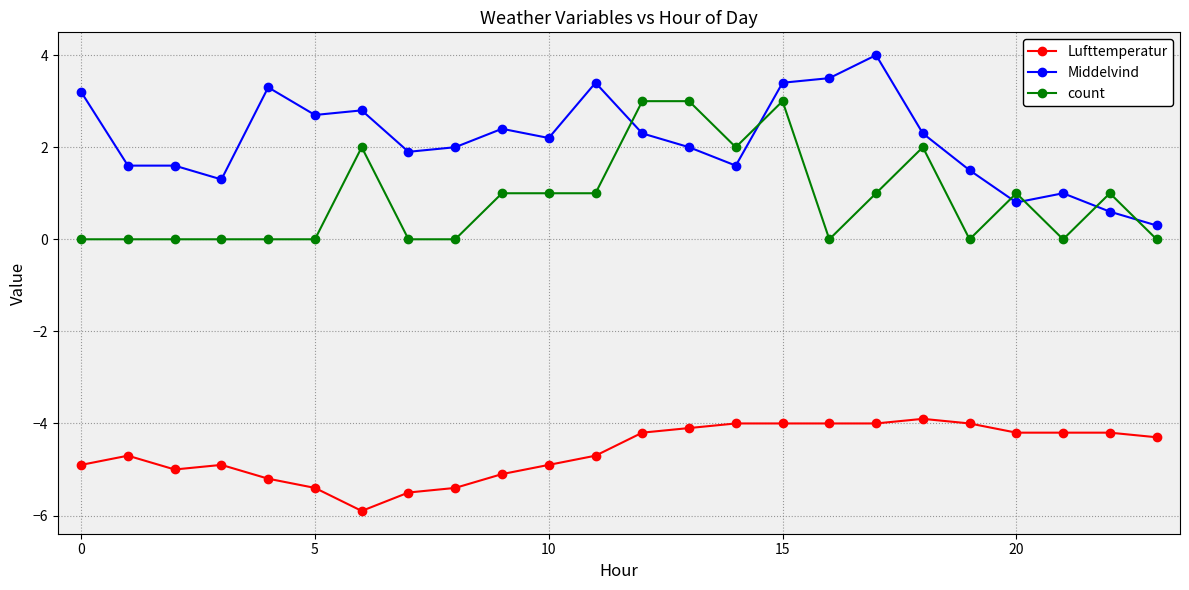

What is the value of the count point at the 18th from the left?

1.0